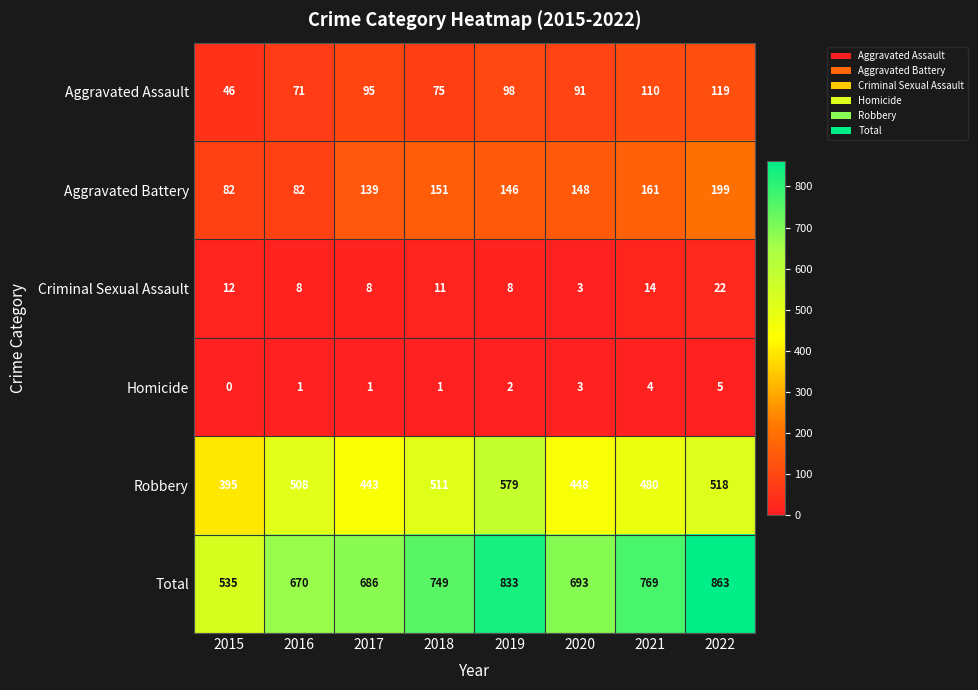

The value of Aggravated Battery at 2019 is 255. True or false?

False